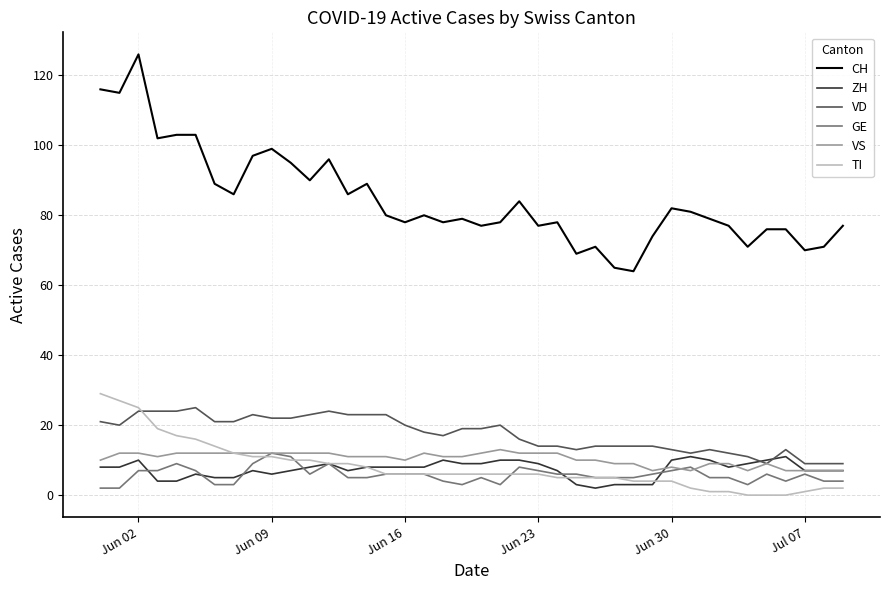

Reading right to left, what are all the values shown in this chart?

CH: 77	71	70	76	76	71	77	79	81	82	74	64	65	71	69	78	77	84	78	77	79	78	80	78	80	89	86	96	90	95	99	97	86	89	103	103	102	126	115	116
ZH: 7	7	7	11	10	9	8	10	11	10	3	3	3	2	3	7	9	10	10	9	9	10	8	8	8	8	7	9	8	7	6	7	5	5	6	4	4	10	8	8
VD: 9	9	9	13	9	11	12	13	12	13	14	14	14	14	13	14	14	16	20	19	19	17	18	20	23	23	23	24	23	22	22	23	21	21	25	24	24	24	20	21
GE: 4	4	6	4	6	3	5	5	8	7	6	5	5	5	6	6	7	8	3	5	3	4	6	6	6	5	5	9	6	11	12	9	3	3	7	9	7	7	2	2
VS: 7	7	7	7	9	7	9	9	7	8	7	9	9	10	10	12	12	12	13	12	11	11	12	10	11	11	11	12	12	12	12	12	12	12	12	12	11	12	12	10
TI: 2	2	1	0	0	0	1	1	2	4	4	4	5	5	5	5	6	6	6	6	6	6	6	6	6	8	9	9	10	10	11	11	12	14	16	17	19	25	27	29